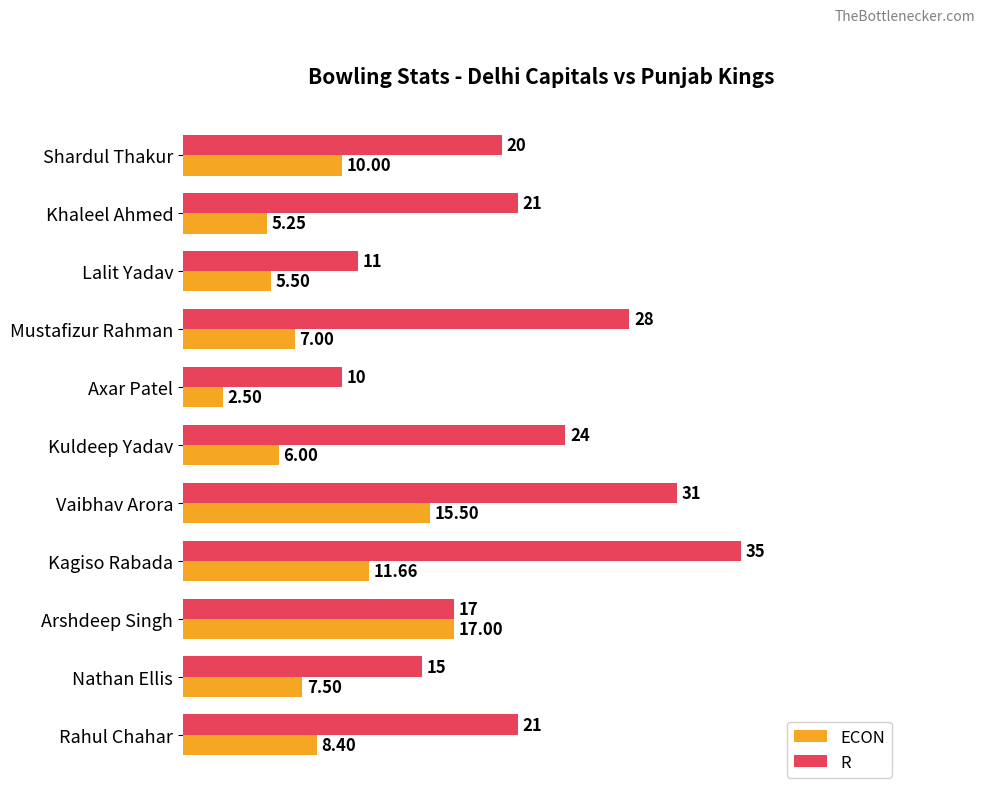

Rank the categories by ECON value from highest to lowest.

Arshdeep Singh, Vaibhav Arora, Kagiso Rabada, Shardul Thakur, Rahul Chahar, Nathan Ellis, Mustafizur Rahman, Kuldeep Yadav, Lalit Yadav, Khaleel Ahmed, Axar Patel